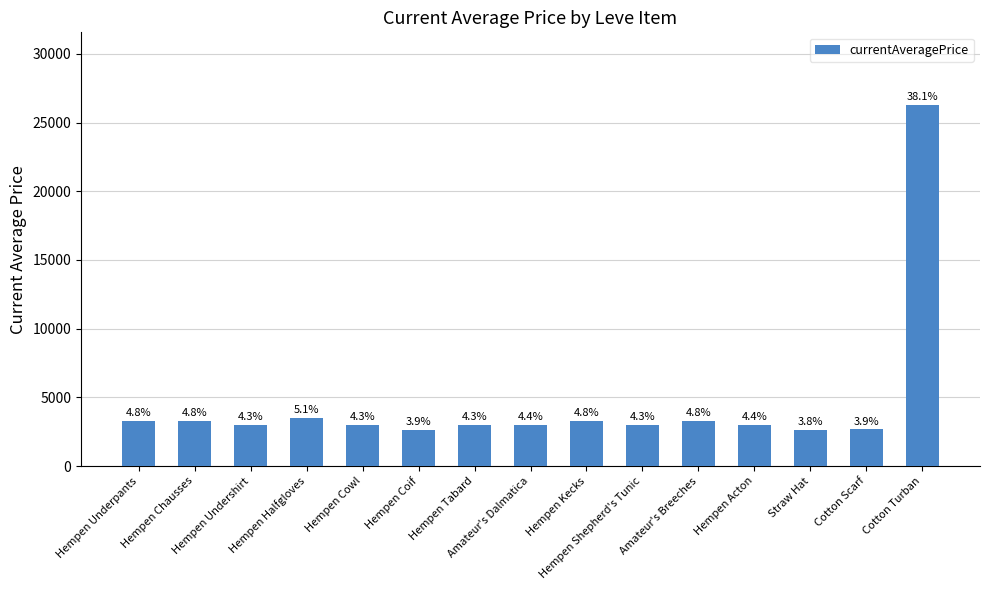

Are the bars horizontal?

No